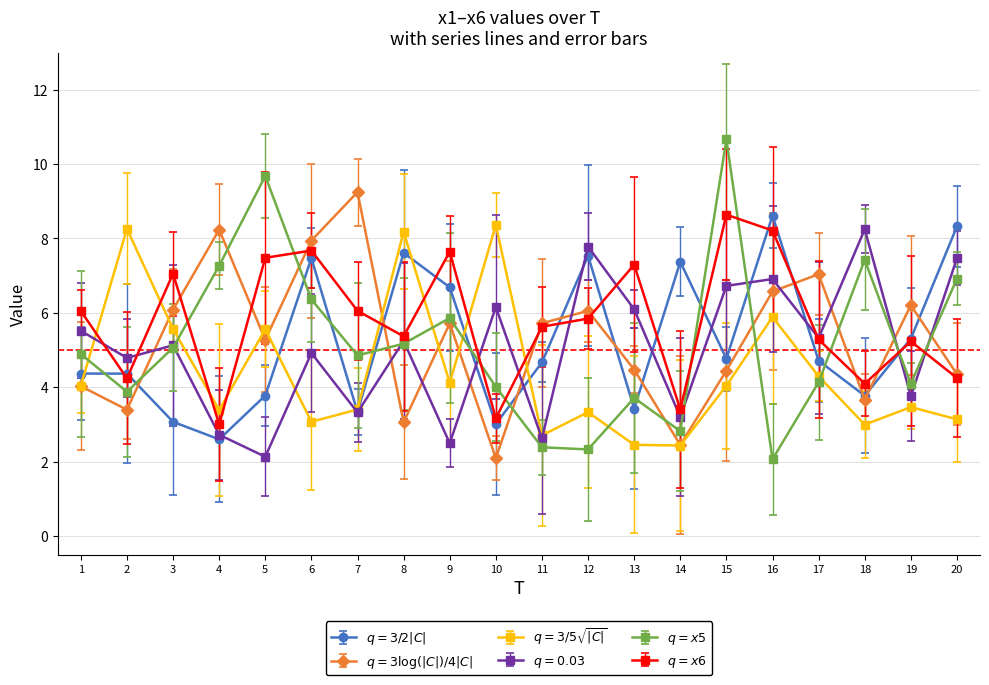

What is the smallest value displayed?

2.1